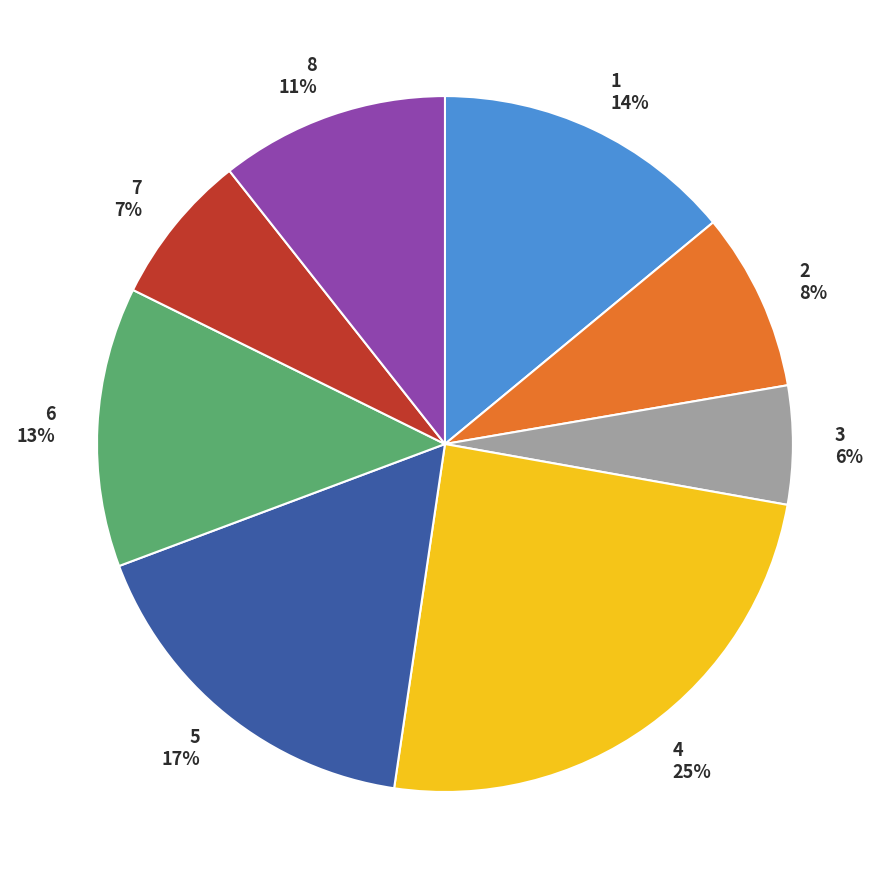

Combined, do 8 and 1 account for over 50%?

No